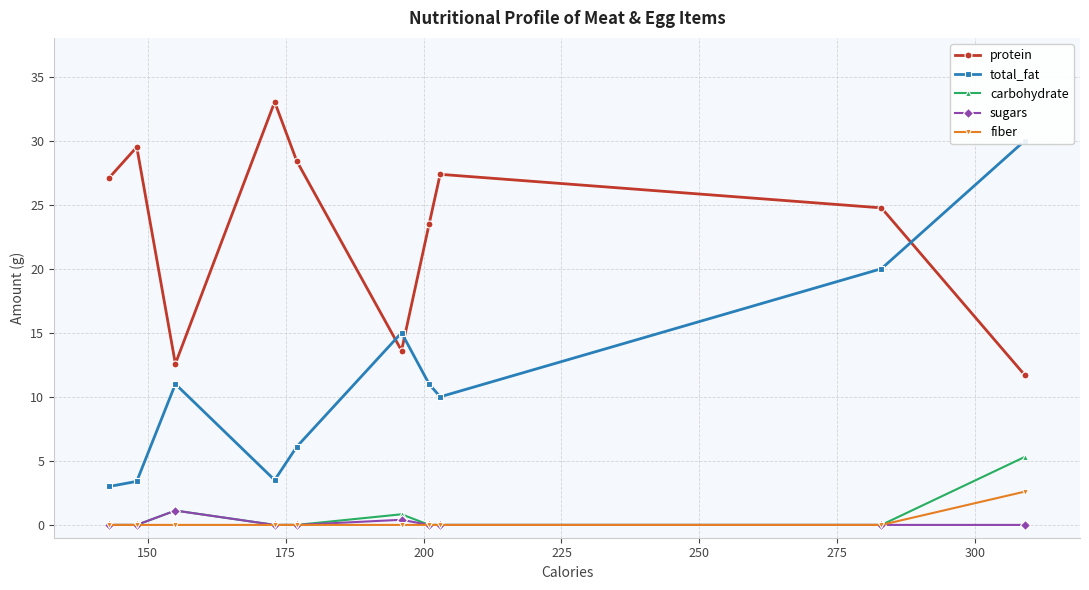

How many interior local valleys does the protein series have?

2